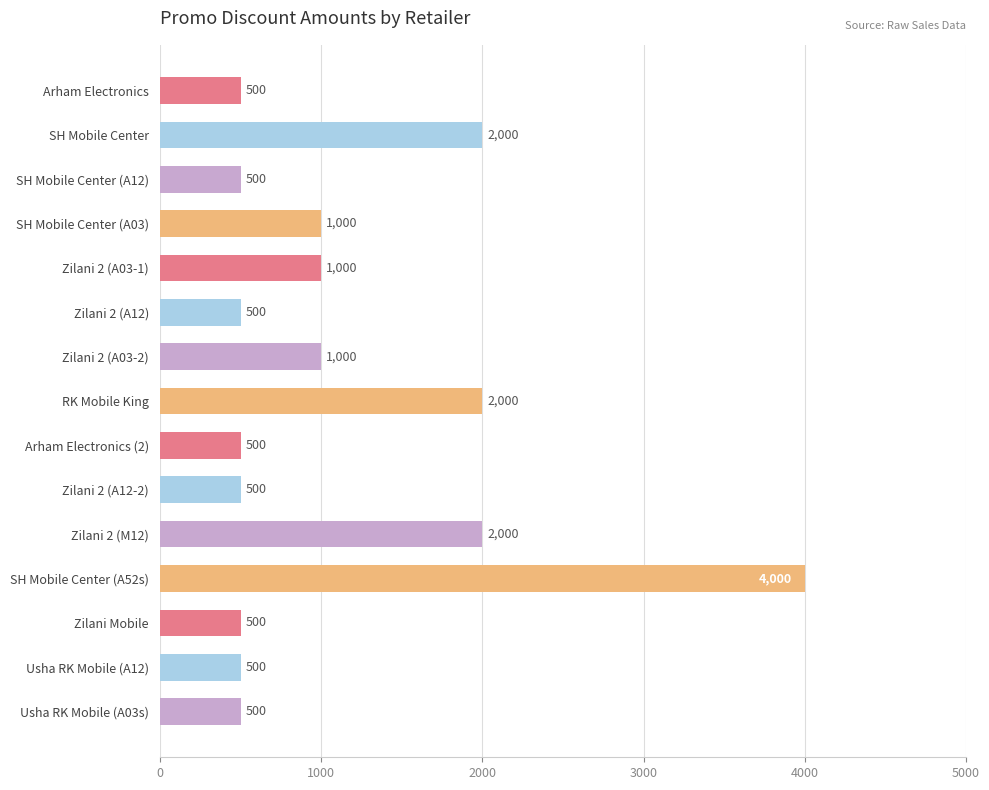

What is the value of the 6th bar from the top?

500